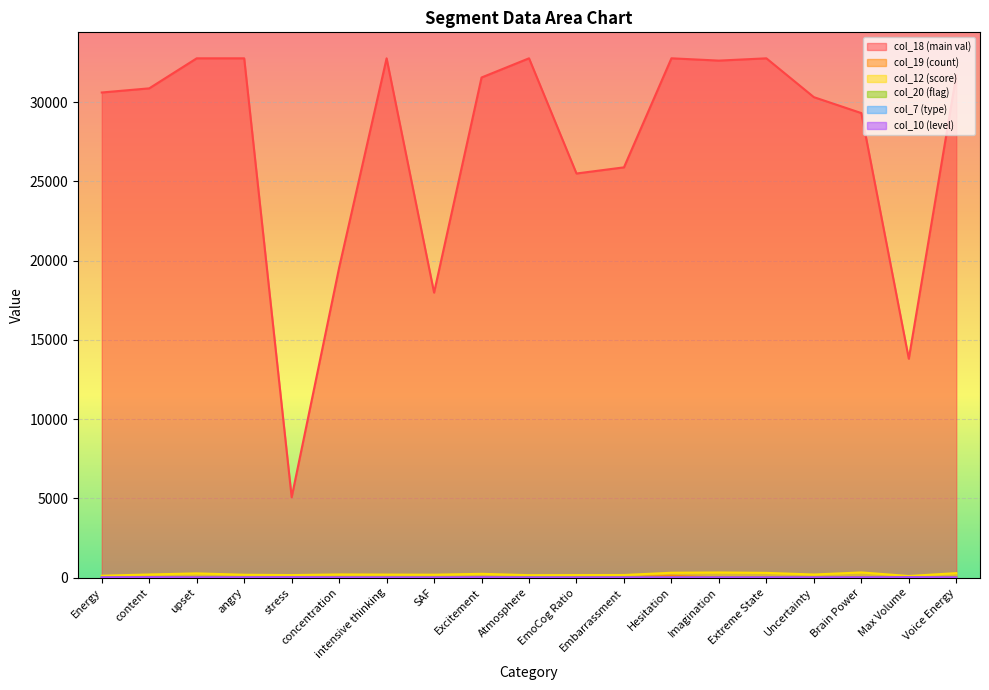

How many interior local peaks does the col_12 series have?

5